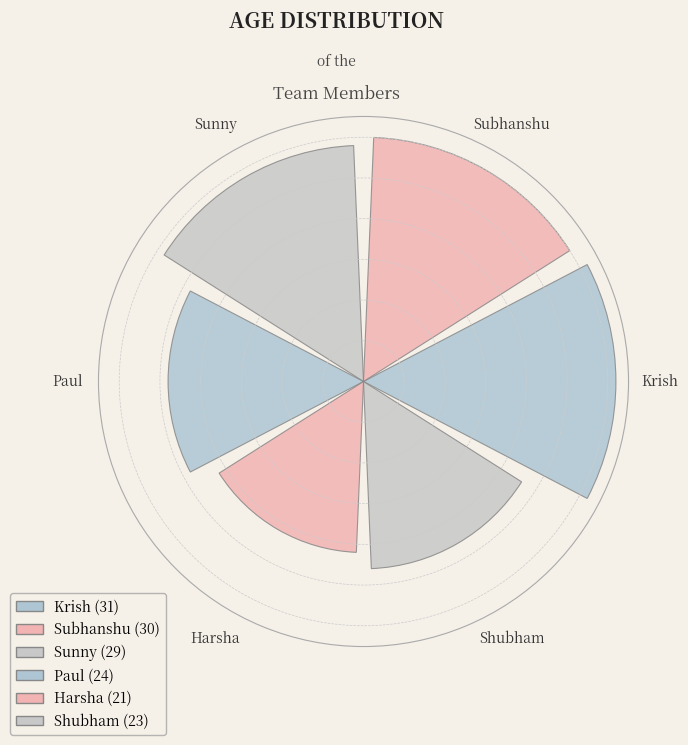

Are the bars grouped side by side (vs. stacked)?

Yes